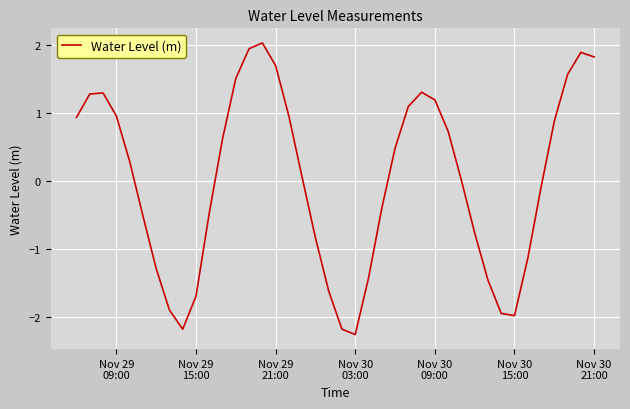

What is the minimum value shown in the chart?

-2.3